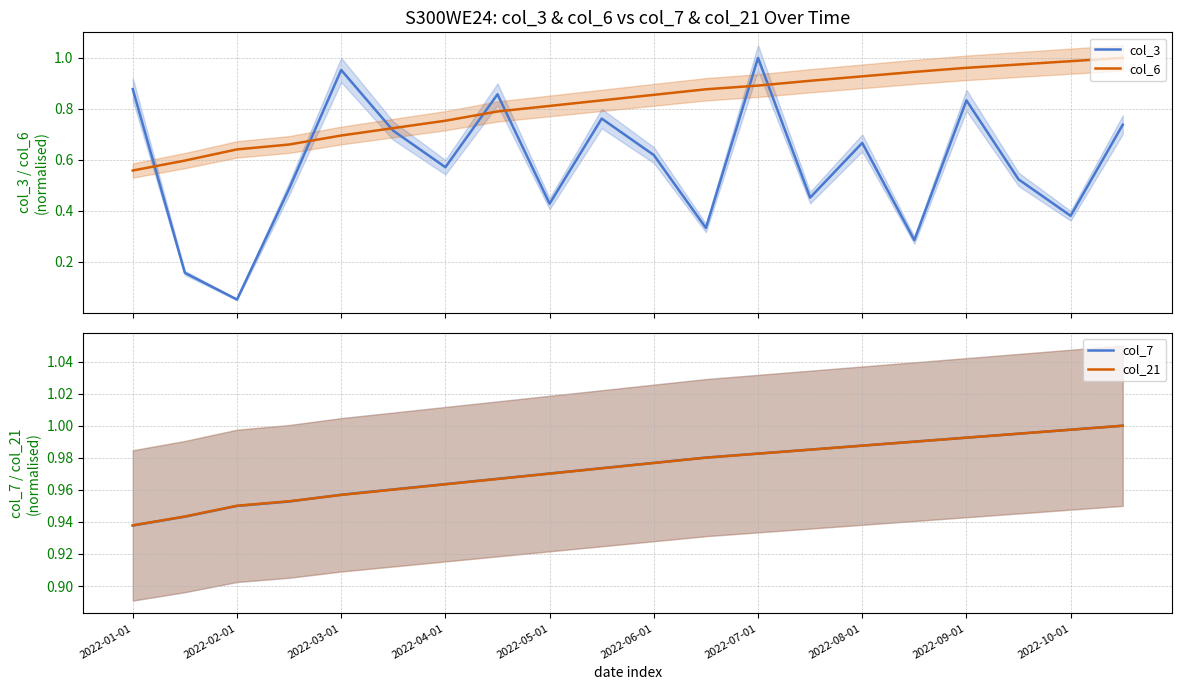

How many lines are shown in the chart?

4